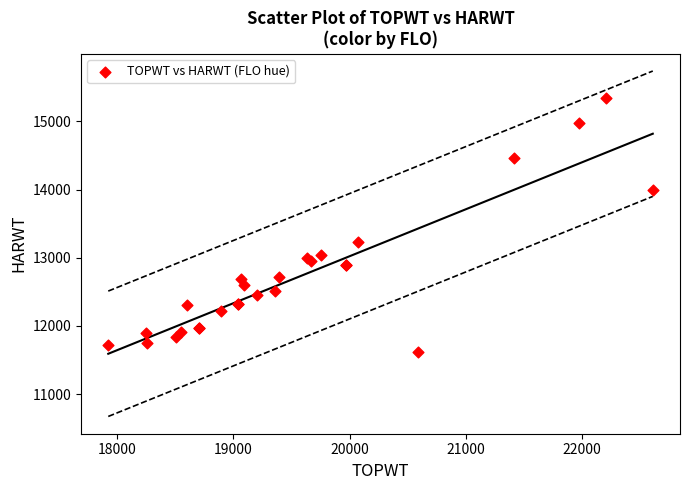

What Y value in the scatter plot is closest to 13480?

13238